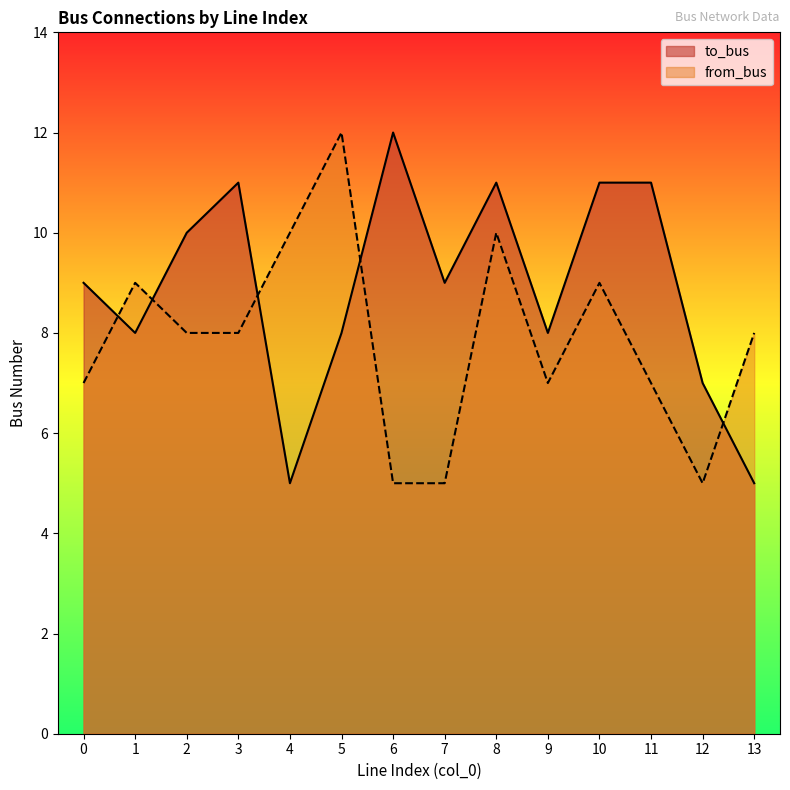

Is the value of to_bus at 3 greater than the value of from_bus at 10?

Yes